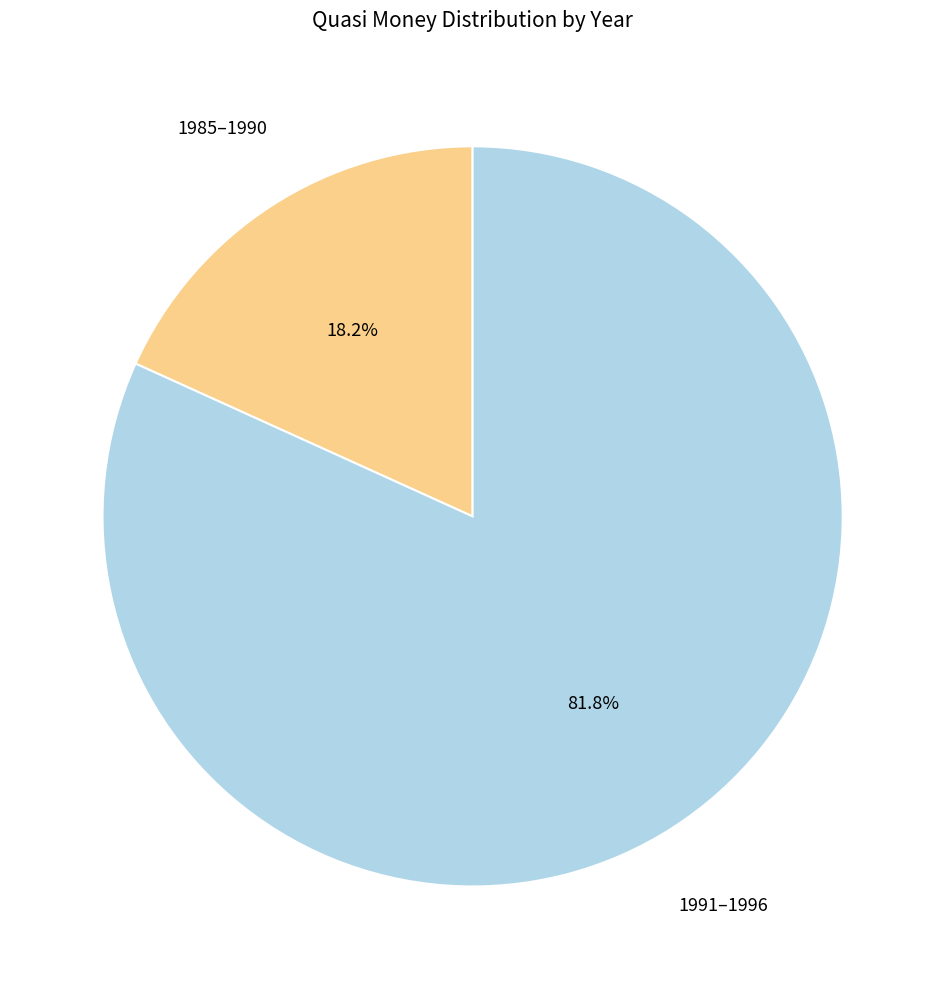

Is there a majority slice in this chart?

Yes